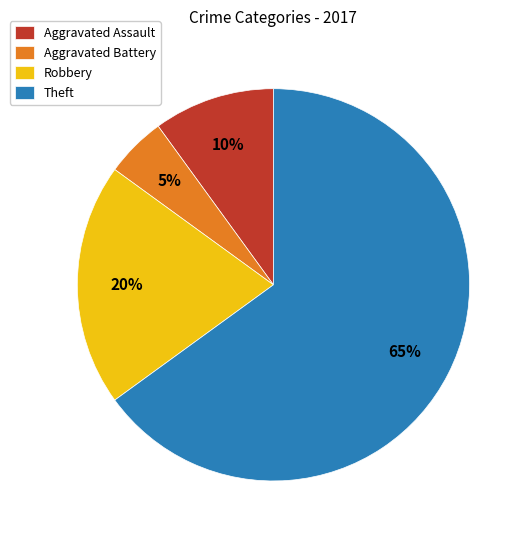

To the nearest percent, what is the difference between the largest and smallest slice percentages?

60%